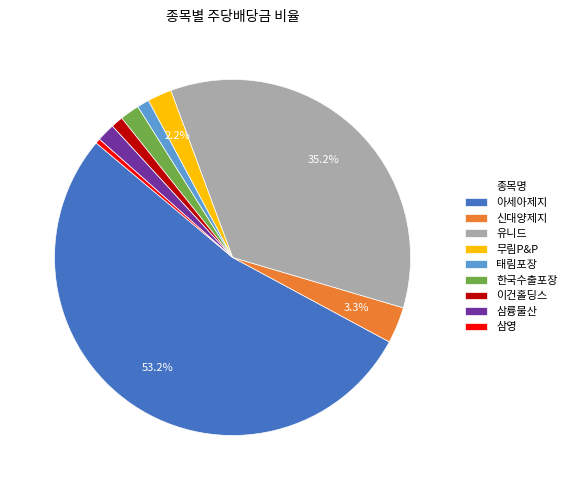

Which has a higher value, 유니드 or 태림포장?

유니드